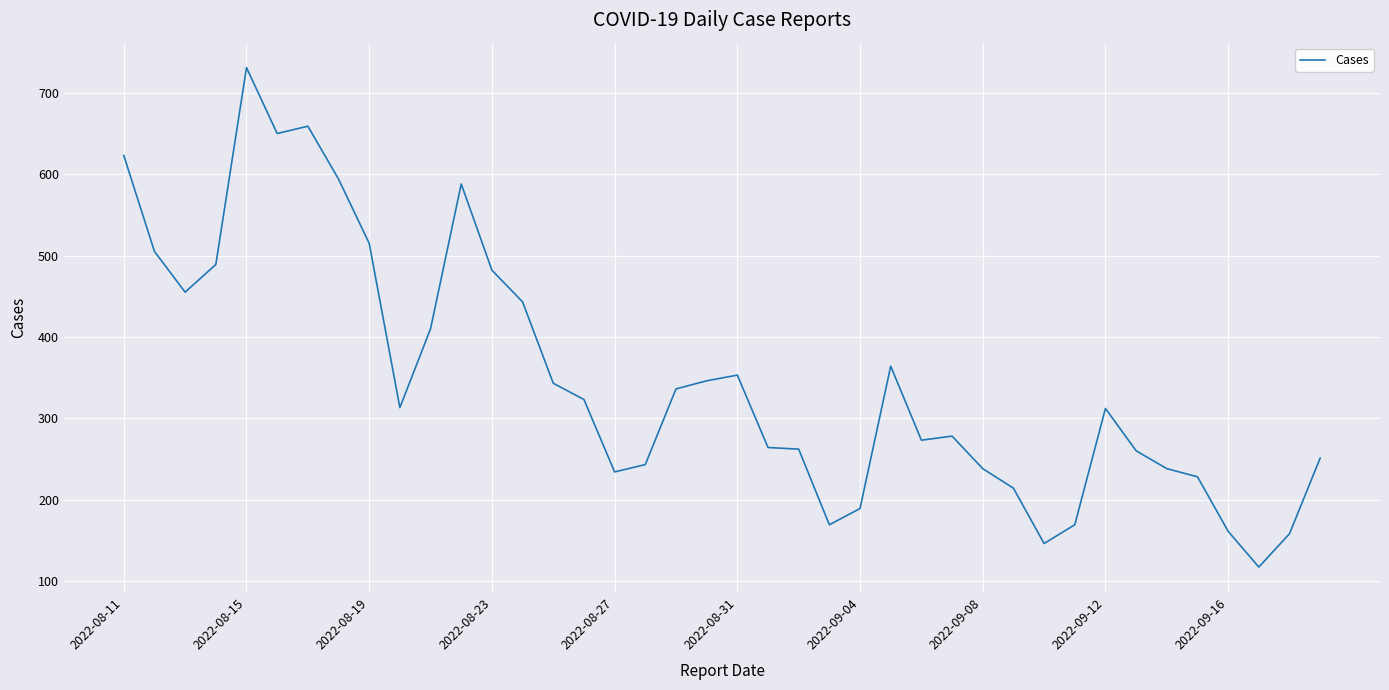

What is the maximum value shown in the chart?

731